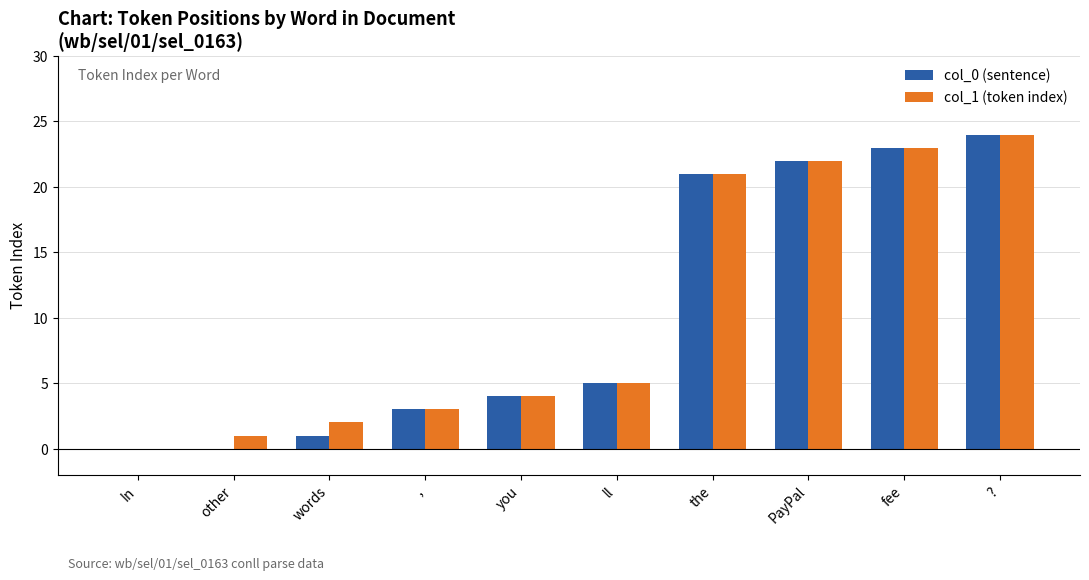

What is the maximum value shown in the chart?

24